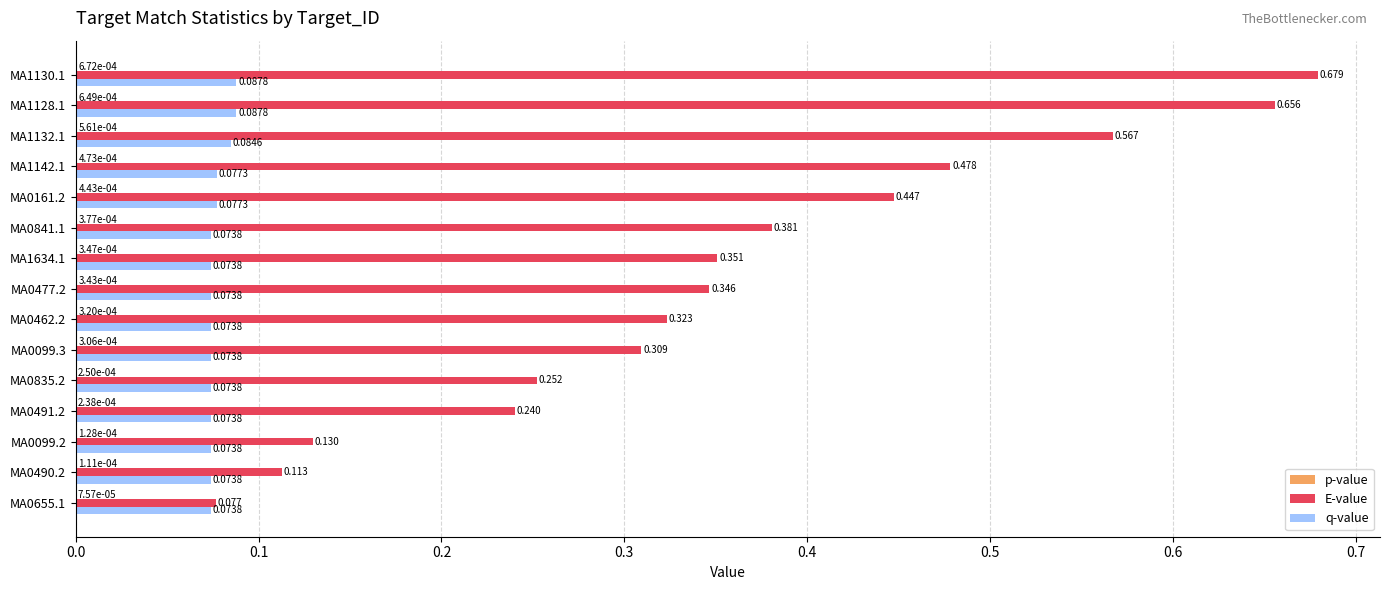

Which series has the largest total across all categories?

E-value